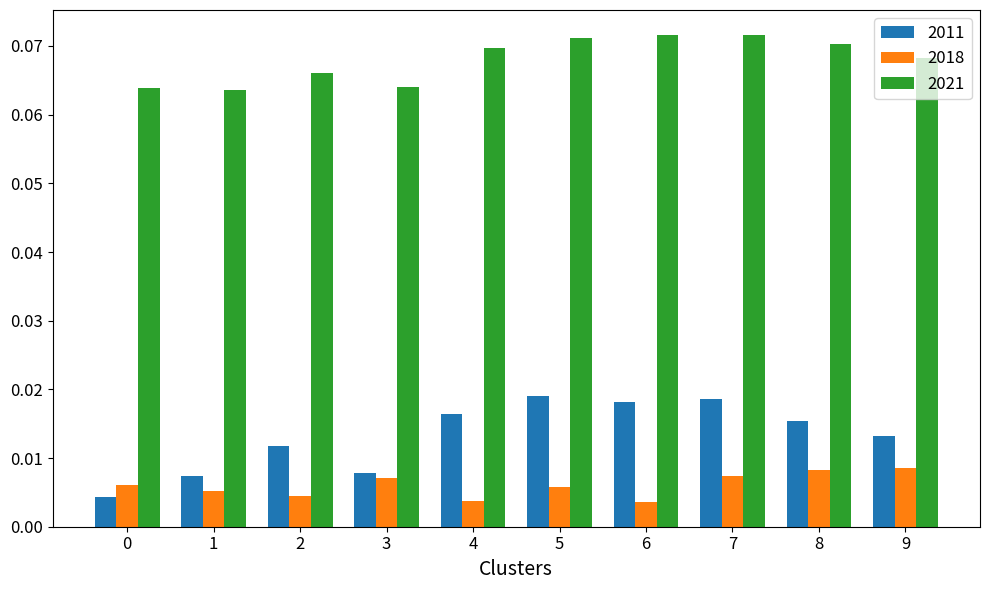

Rank the series by their maximum value, from lowest to highest.

2018, 2011, 2021